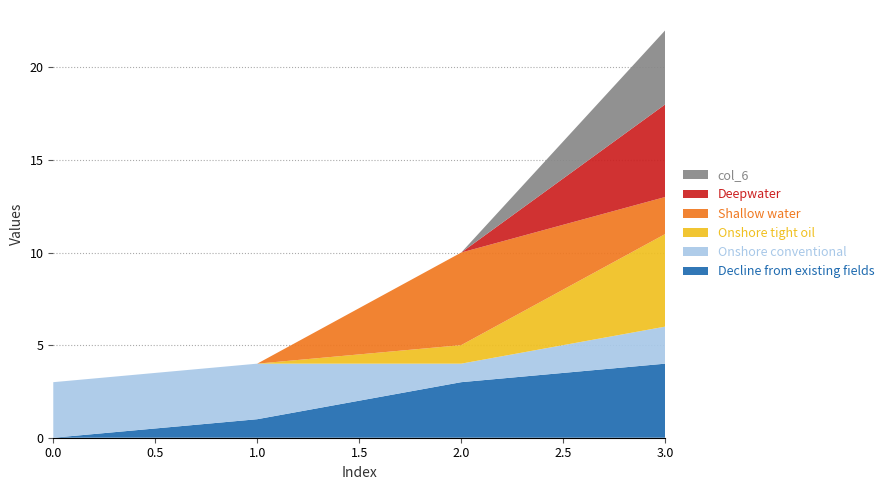

Reading left to right, transcribe all the data shown in this chart.

col_2: 0	1	3	4
col_4: 3	3	1	2
col_5: 0	0	1	5
col_8: 0	0	5	2
col_1: 0	0	0	5
col_6: 0	0	0	4